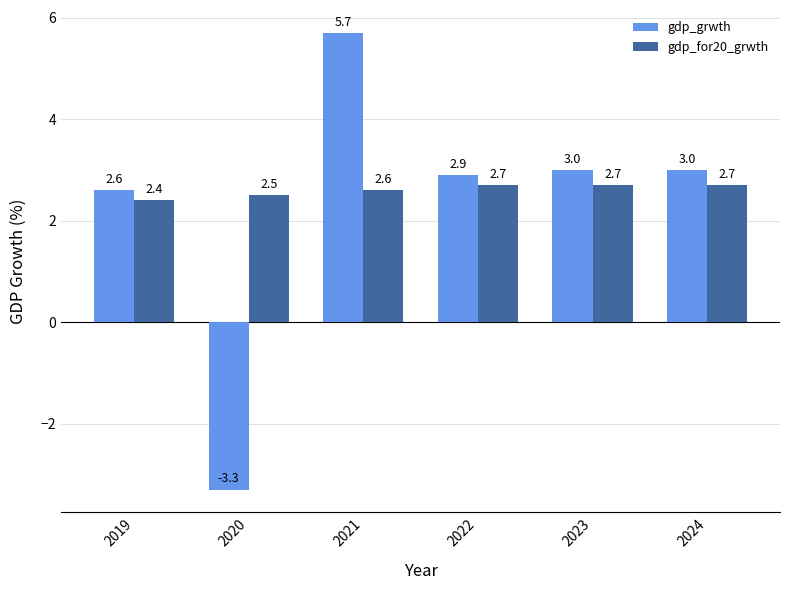

The gdp_for20_grwth series shows 1.4 at 2021. True or false?

False